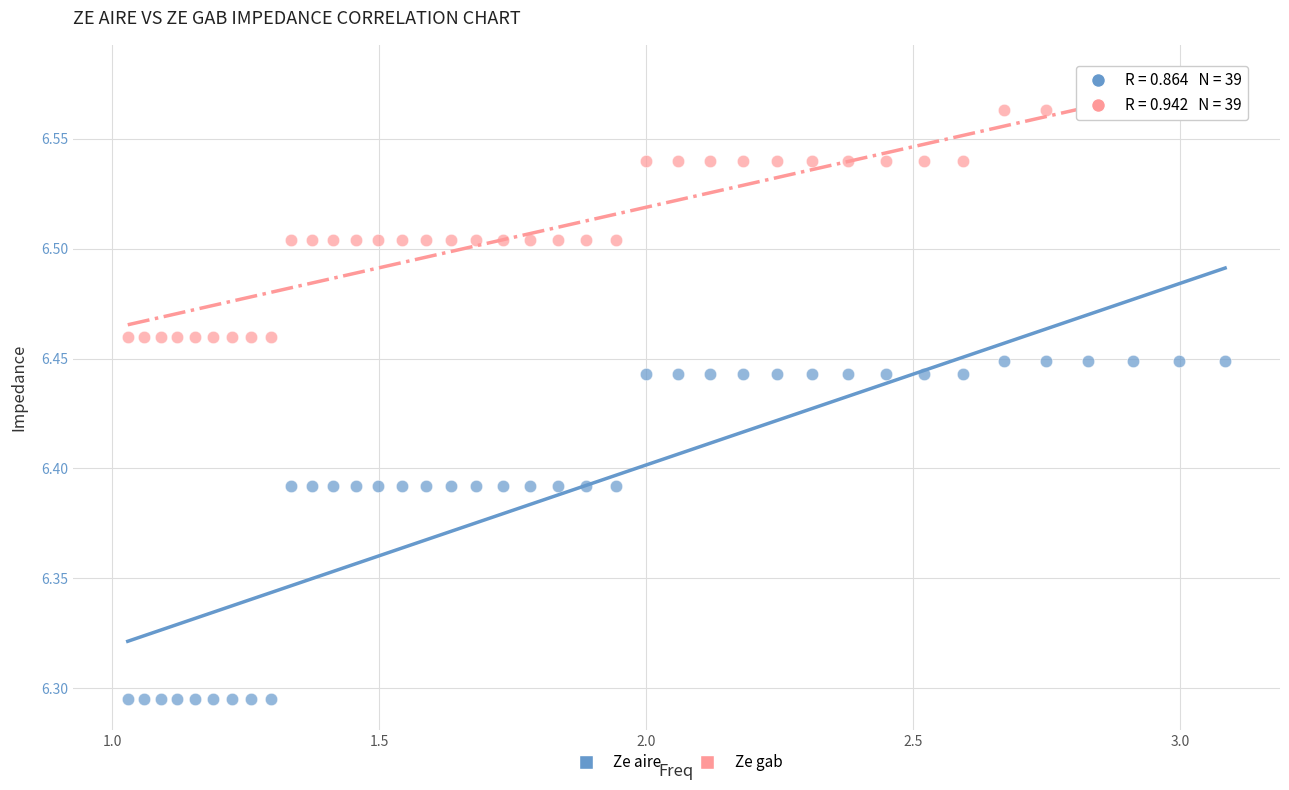

Across all data points, what is the range of X values (max minus min)?

2.1